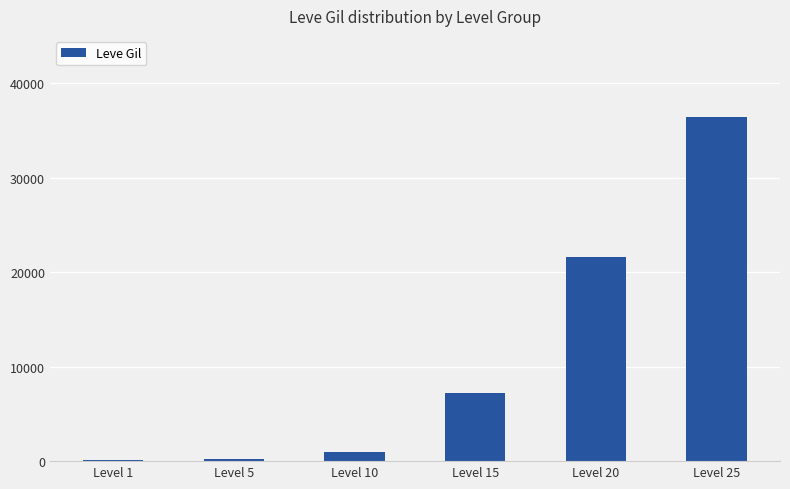

Approximately how many times larger is the value at Level 25 compared to Level 1?

227.4